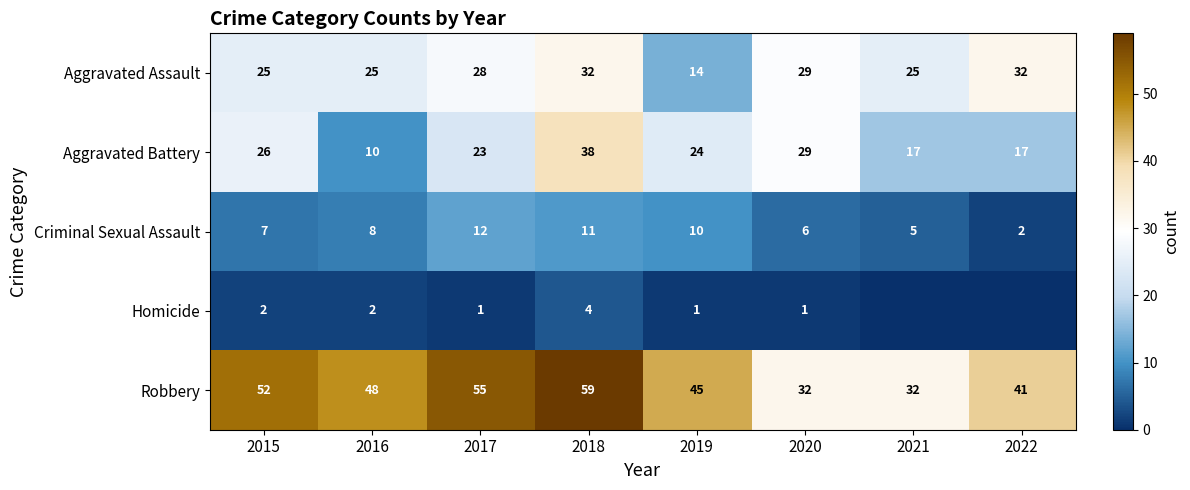

What is the minimum value for Robbery?

32